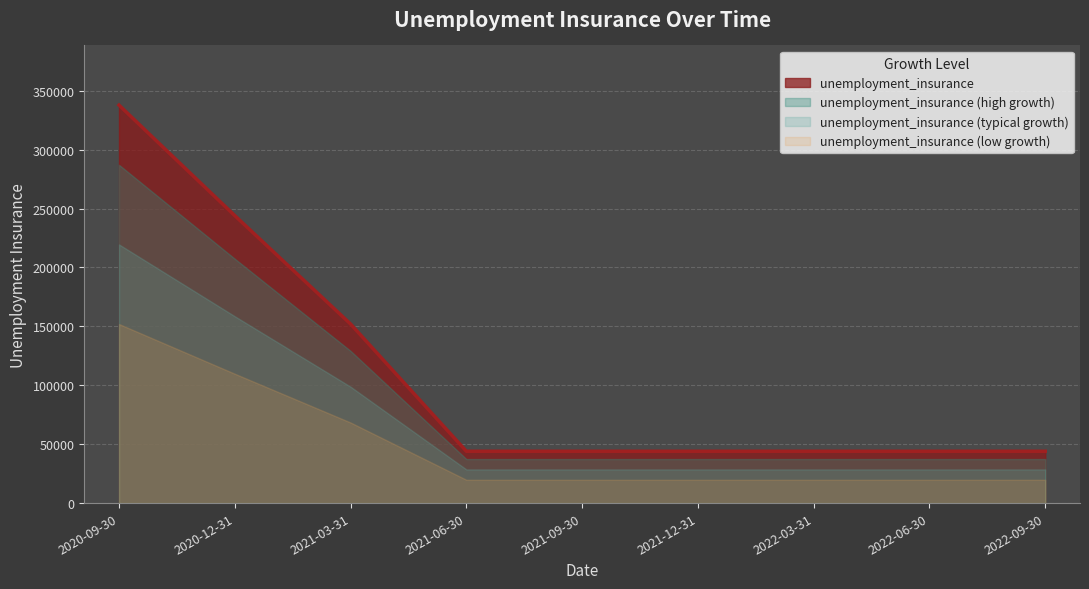

Reading left to right, what are all the values shown in this chart?

2020-09-30=337800	2020-12-31=244000	2021-03-31=152000	2021-06-30=44000	2021-09-30=44000	2021-12-31=44000	2022-03-31=44000	2022-06-30=44000	2022-09-30=44000